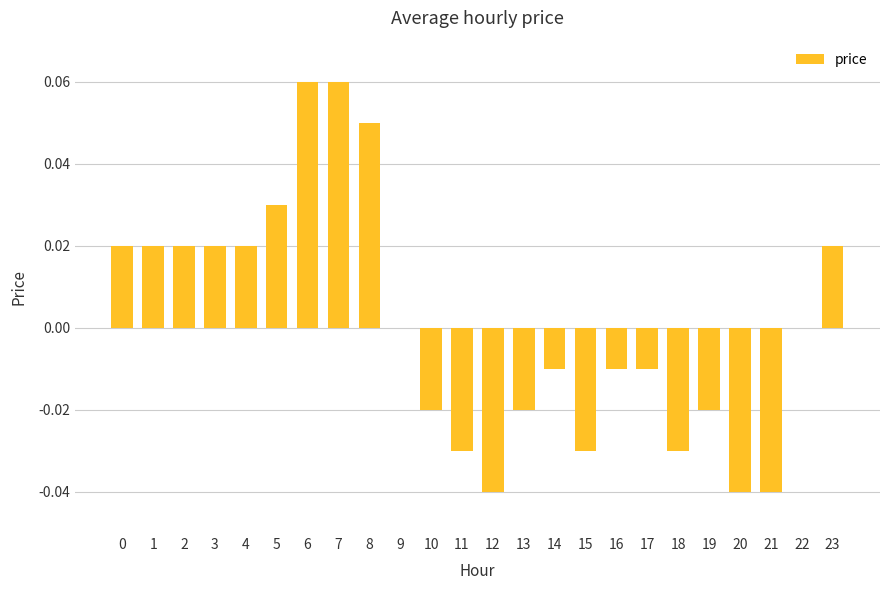

The chart shows a value of -0.0 at 20. True or false?

True